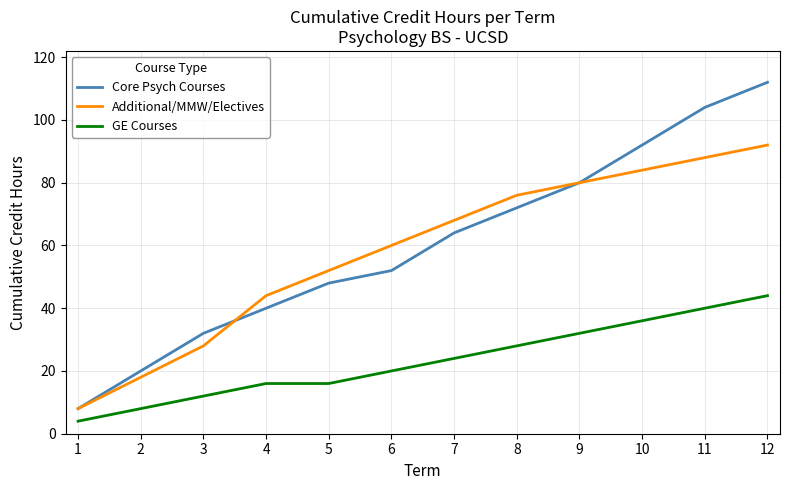

True or false: Additional/MMW/Electives and GE Courses intersect in this chart.

False